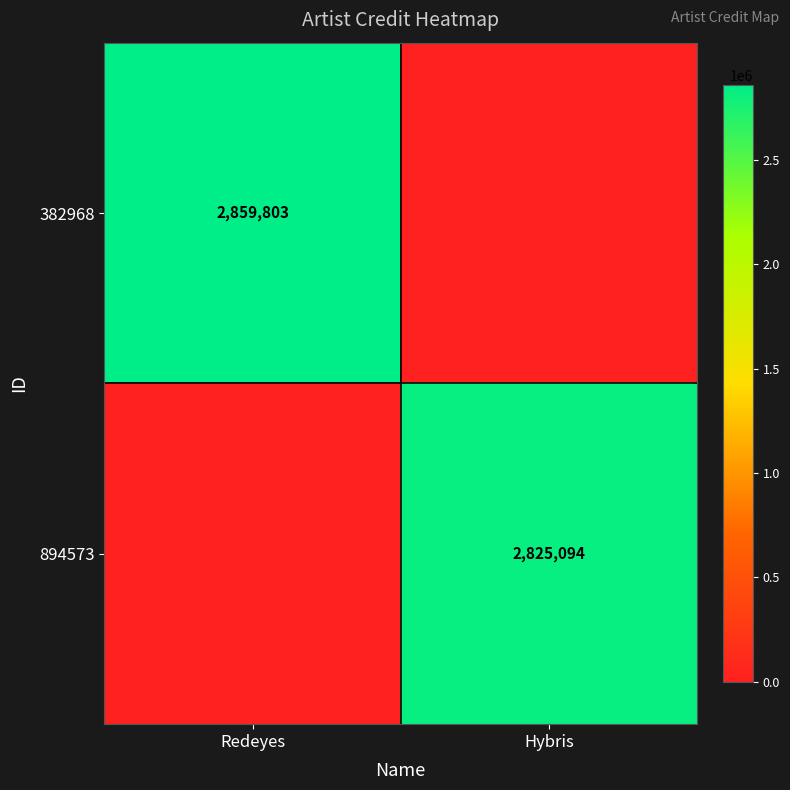

Is the value of 382968 at Redeyes greater than the value of 894573 at Hybris?

Yes